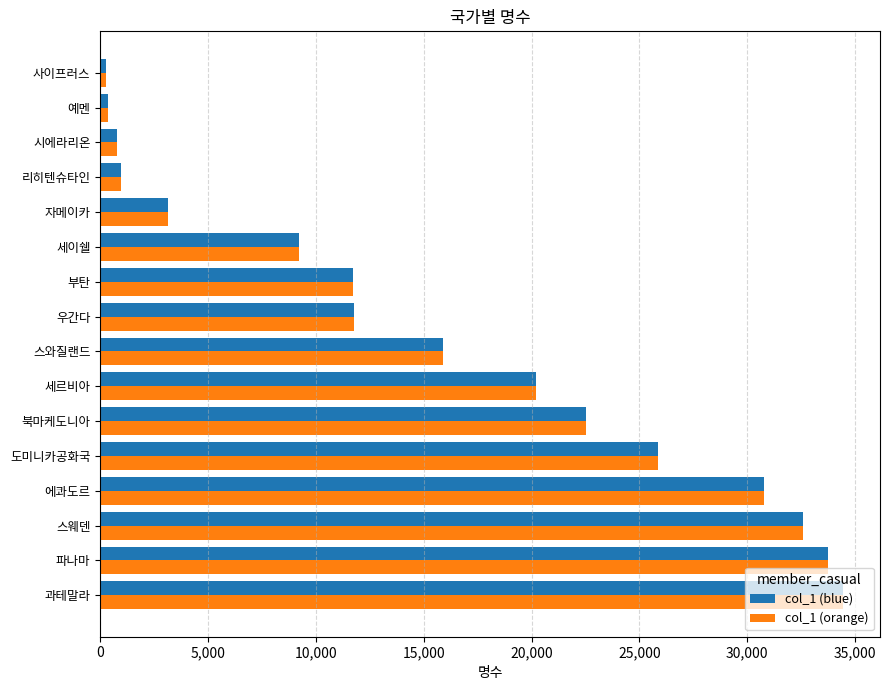

The col_1 (blue) series shows 978 at 리히텐슈타인. True or false?

True